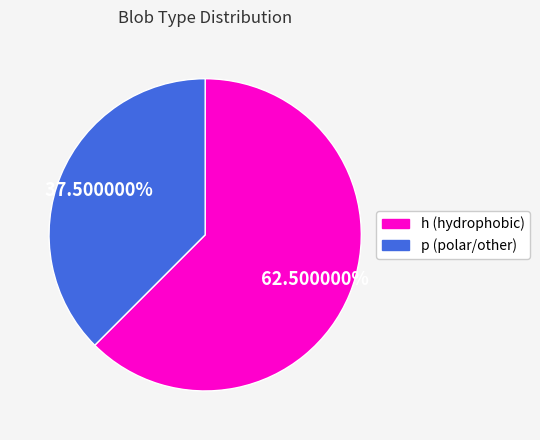

To the nearest percent, what is the difference between the largest and smallest slice percentages?

25%